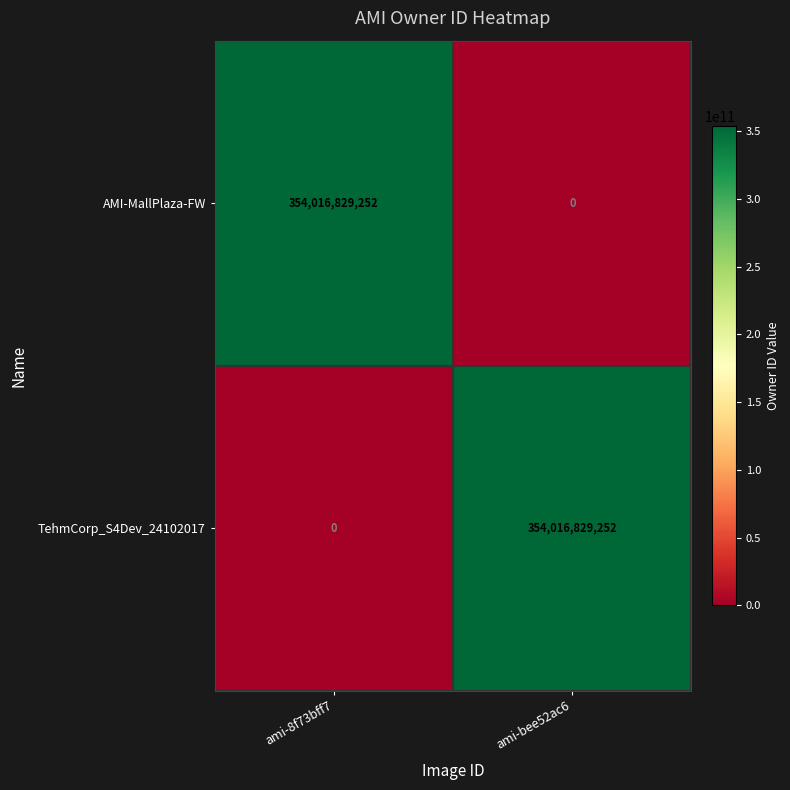

Is it true that TehmCorp_S4Dev_24102017 equals 0 at ami-8f73bff7?

True